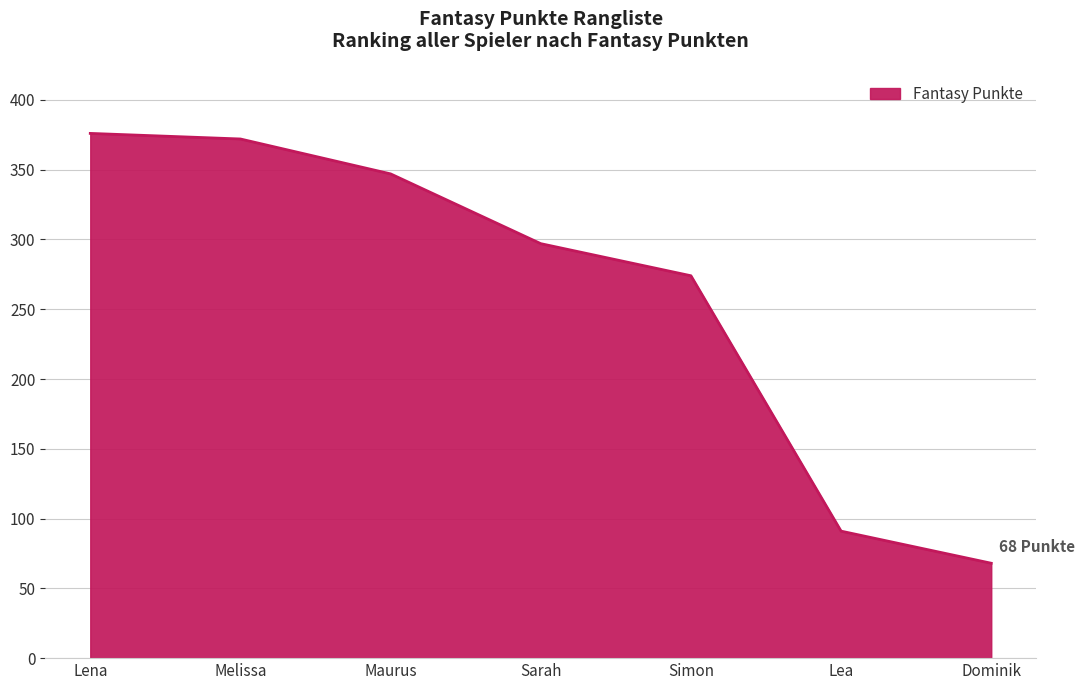

List the labels in order of value, smallest first.

Dominik, Lea, Simon, Sarah, Maurus, Melissa, Lena